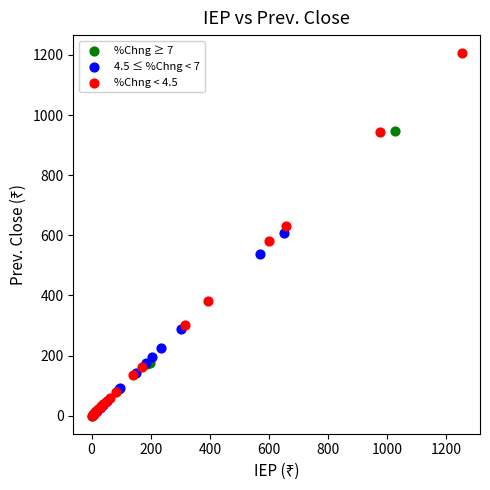

Which series has the largest Y range (max minus min)?

%Chng < 4.5